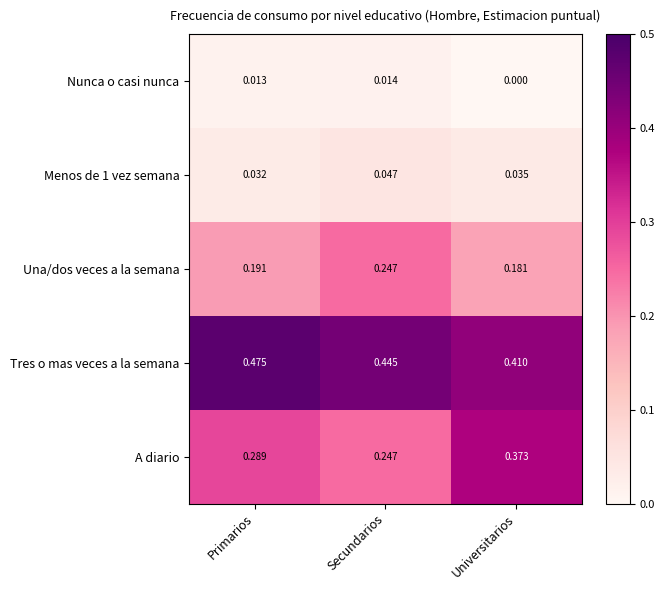

Which series changed the most between Secundarios and Universitarios?

A diario